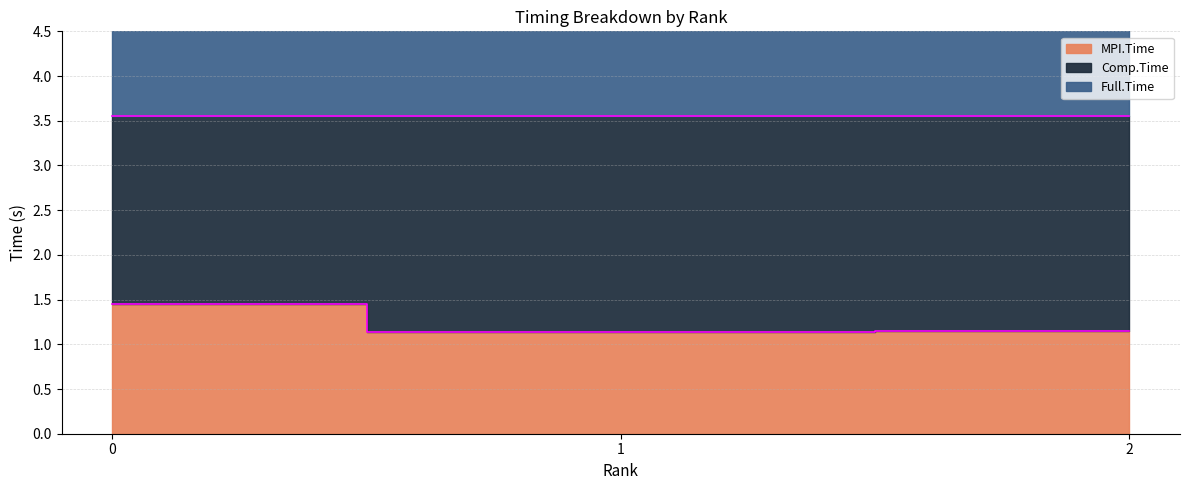

The MPI.Time series shows 1.1 at 2. True or false?

True